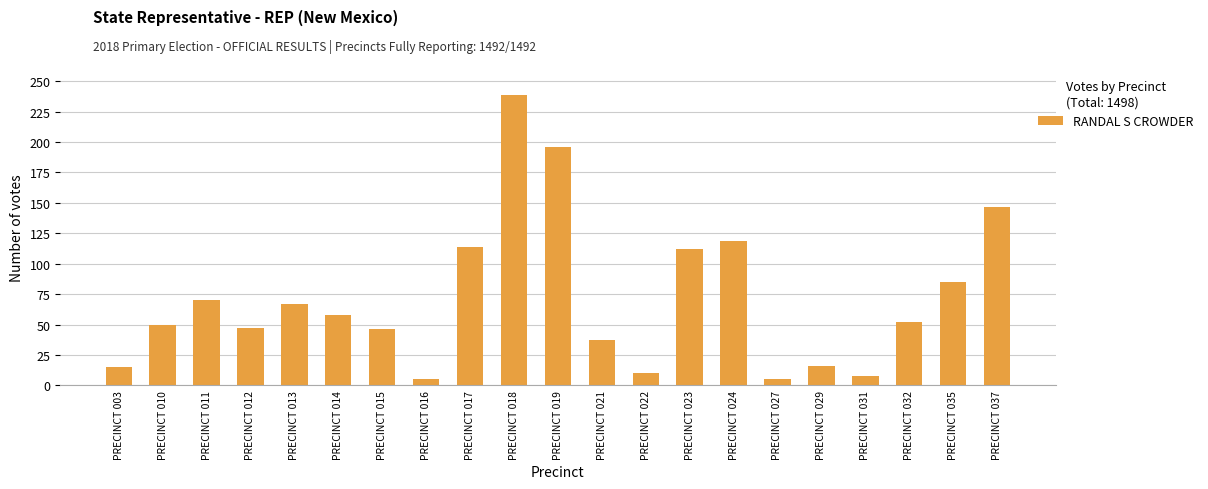

Between PRECINCT 027 and PRECINCT 032, which is larger?

PRECINCT 032